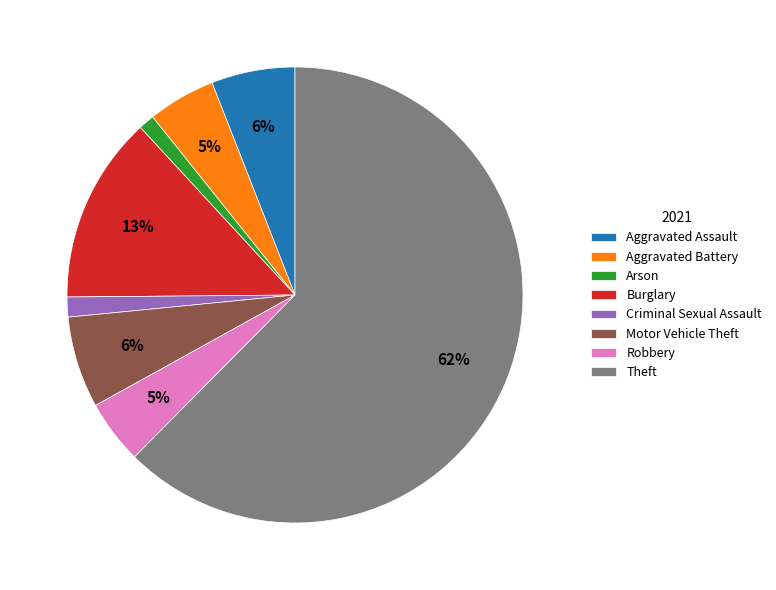

What percentage is the Arson slice, to the nearest percent?

1%